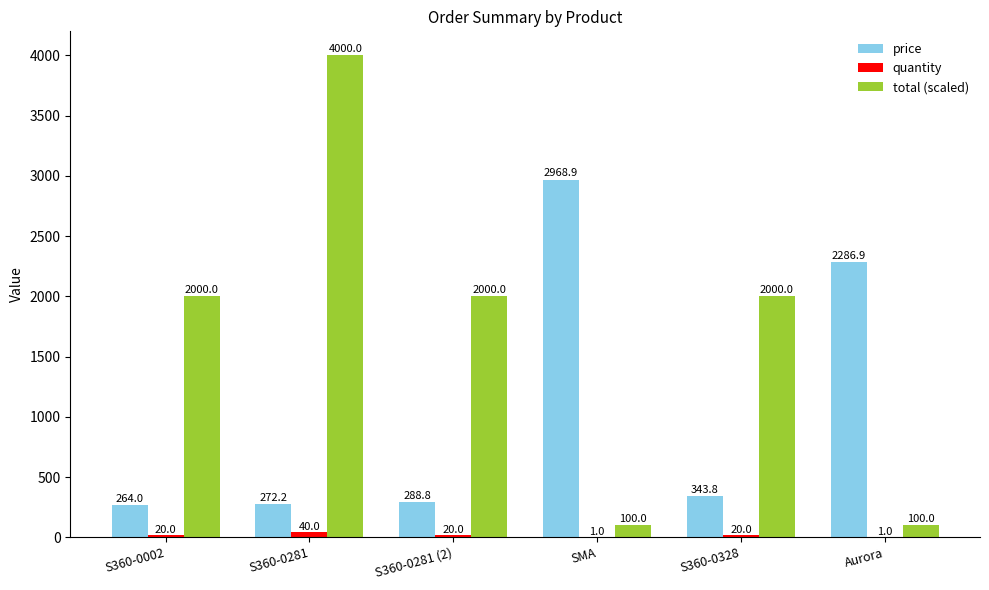

At which category is the sum across all series the highest?

S360-0281